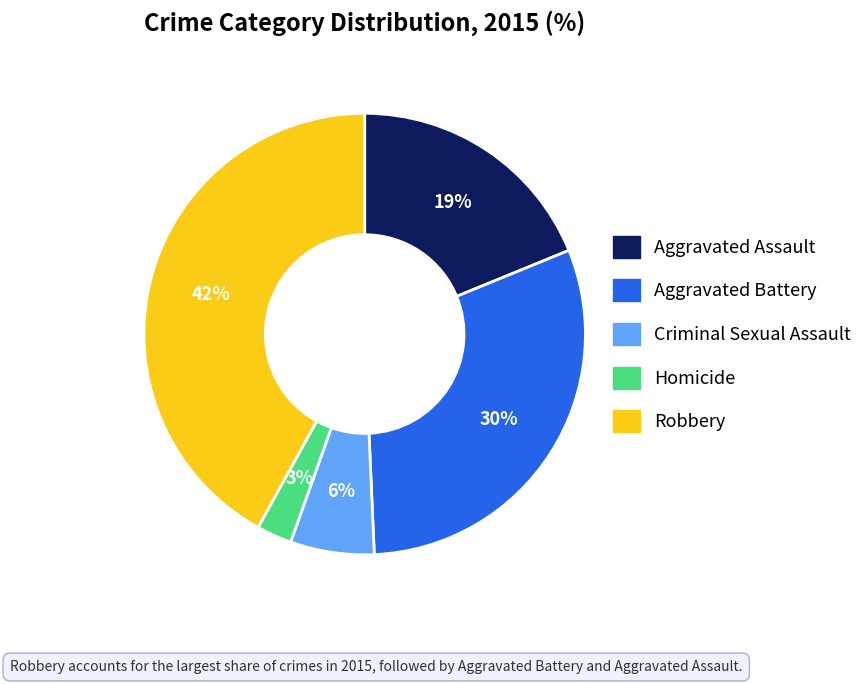

What percentage is the Aggravated Battery slice, to the nearest percent?

30%